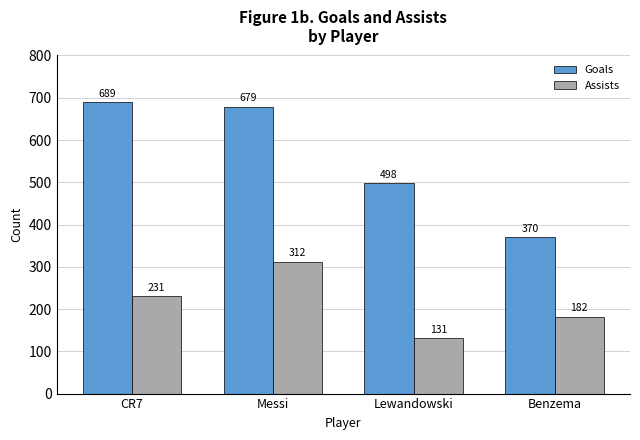

Reading left to right, what are all the values shown in this chart?

Goals: 689	679	498	370
Assists: 231	312	131	182